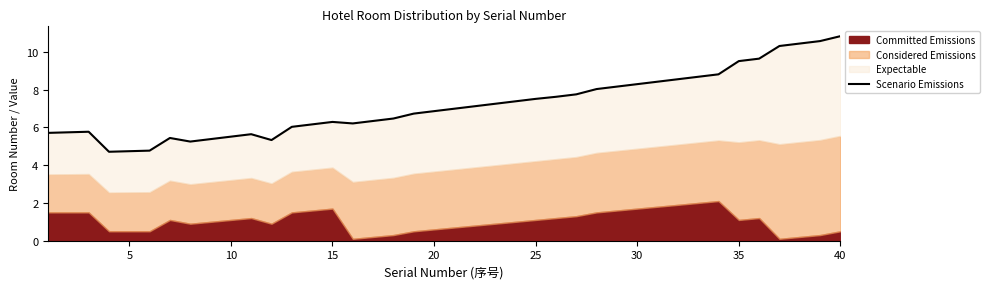

How many interior local valleys (lower than both neighbors) does the data have?

4